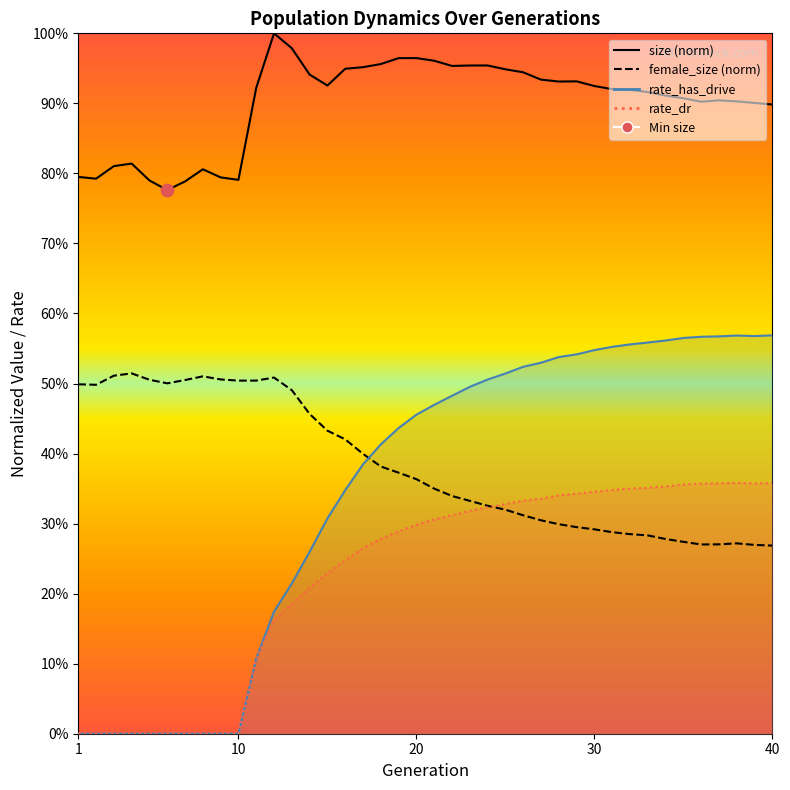

Which series contains the lowest Y value?

female_size (normalized)